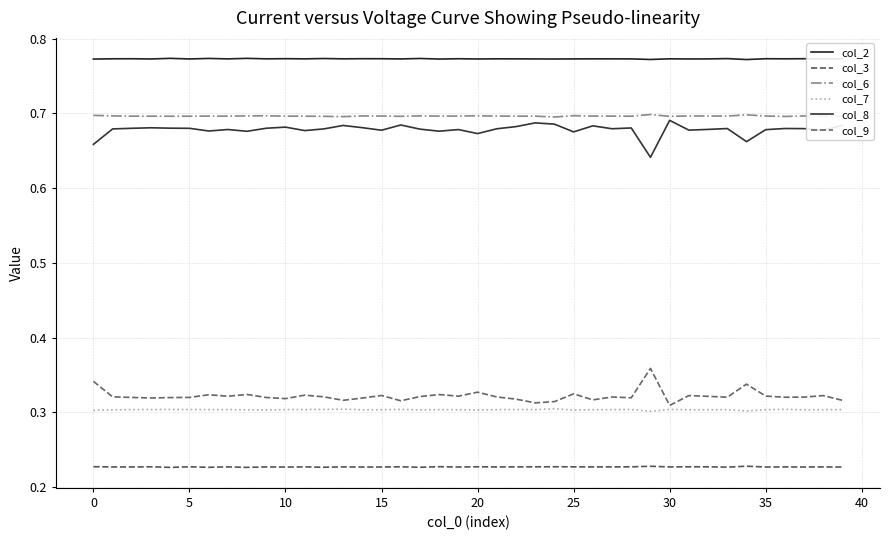

Is this an area chart (filled region under the line)?

No